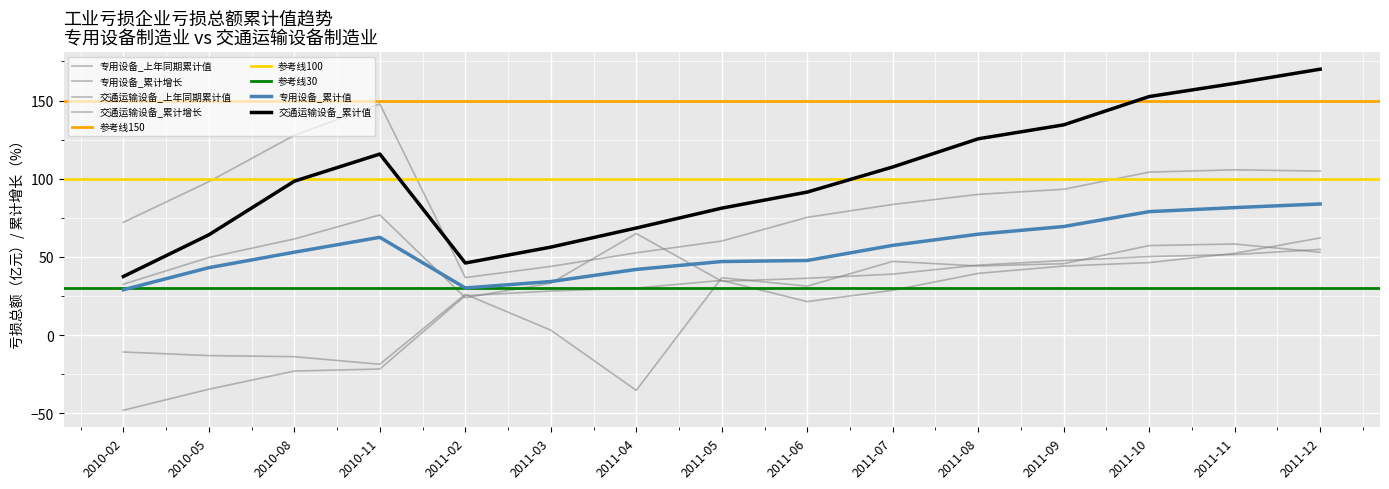

Which series has the largest total across all categories?

交通运输设备_累计值